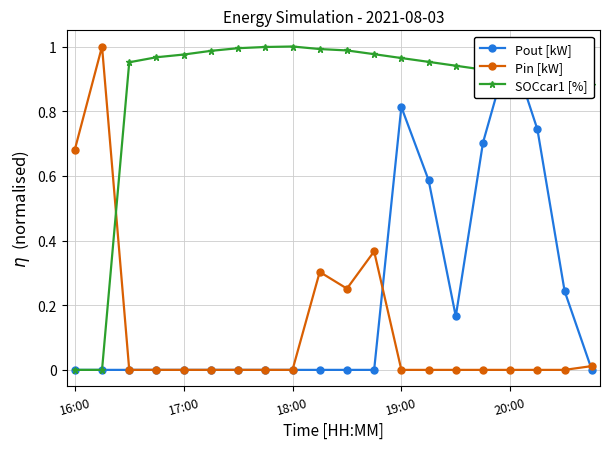

Does the chart have visible grid lines?

Yes